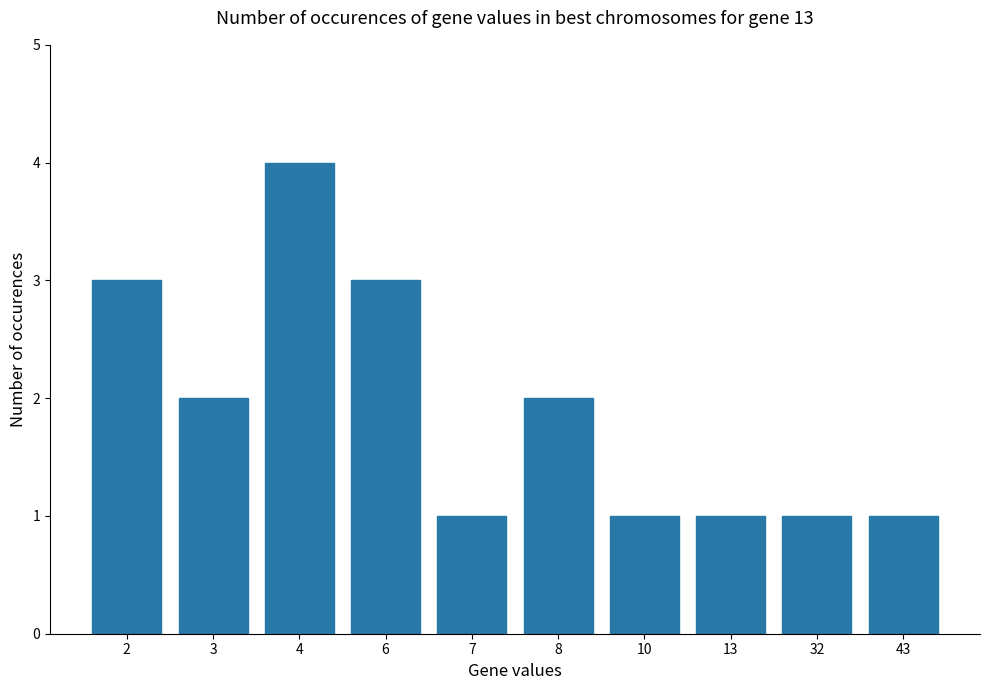

What is the value of the 6th bar from the left?

2